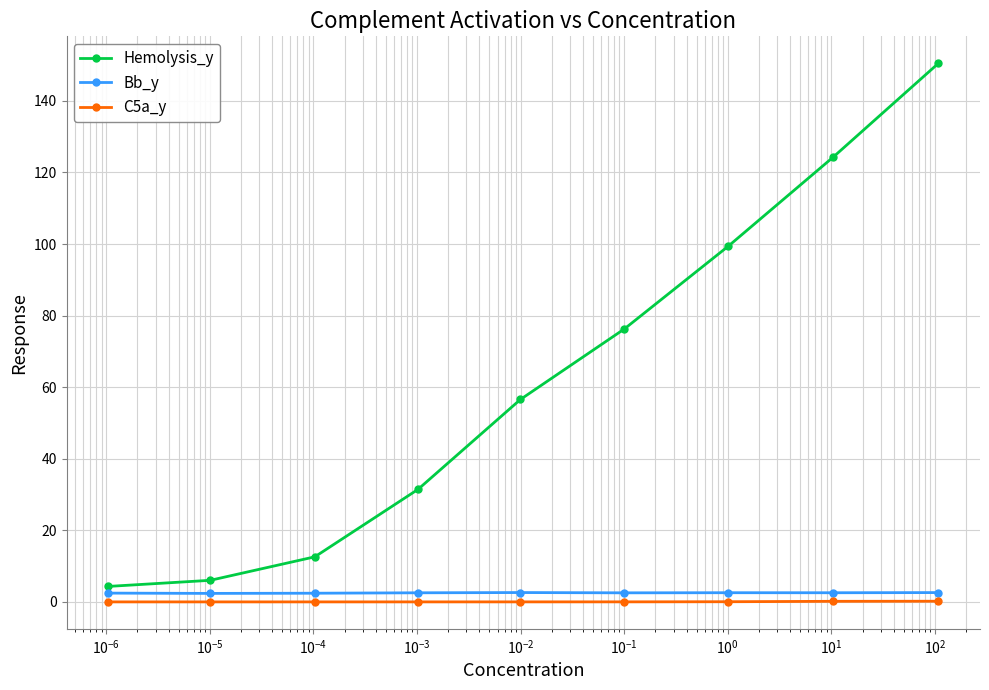

What is the difference between the maximum and minimum values in the C5a_y series?

0.2